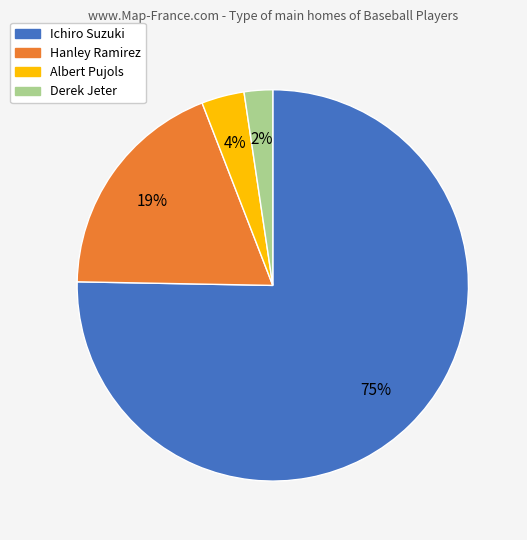

What percentage is the Ichiro Suzuki slice, to the nearest percent?

75%